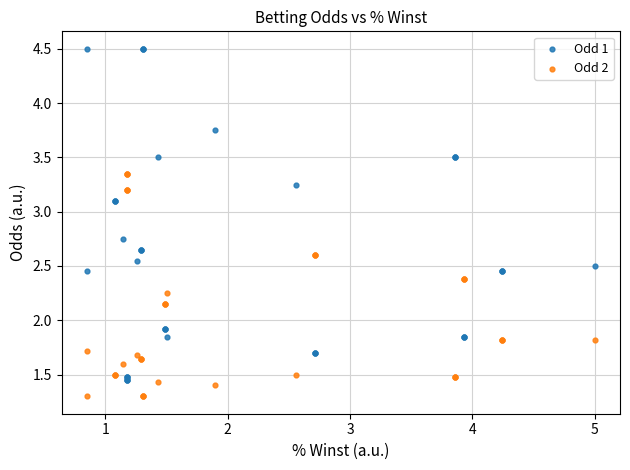

What are all the series names shown in the legend?

Odd 1, Odd 2